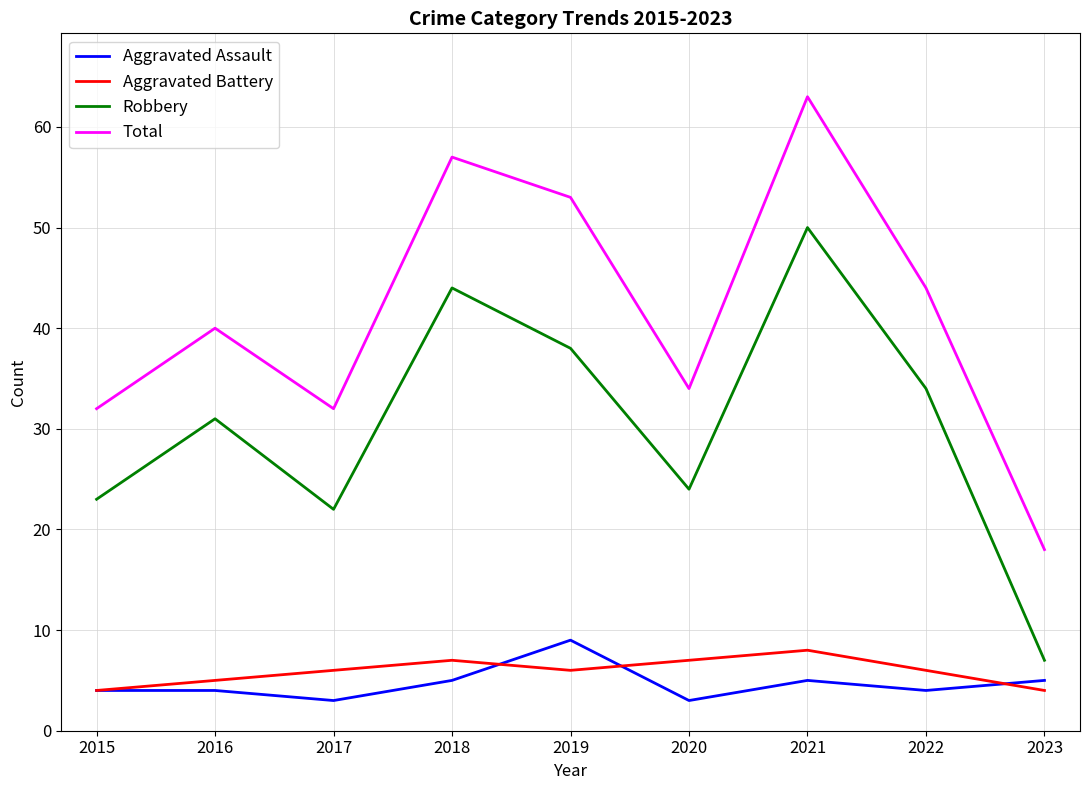

True or false: Total and Aggravated Assault intersect in this chart.

False